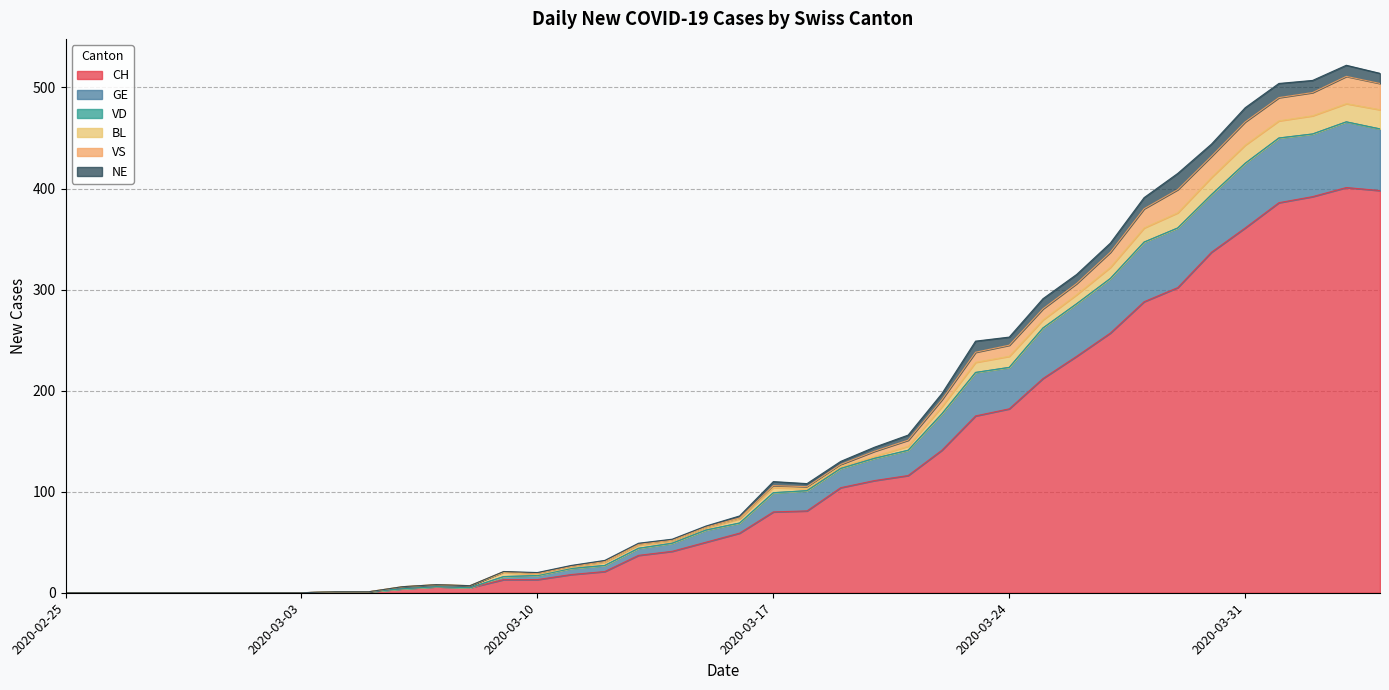

What is the spread (max minus min) of values at 2020-03-08?

2